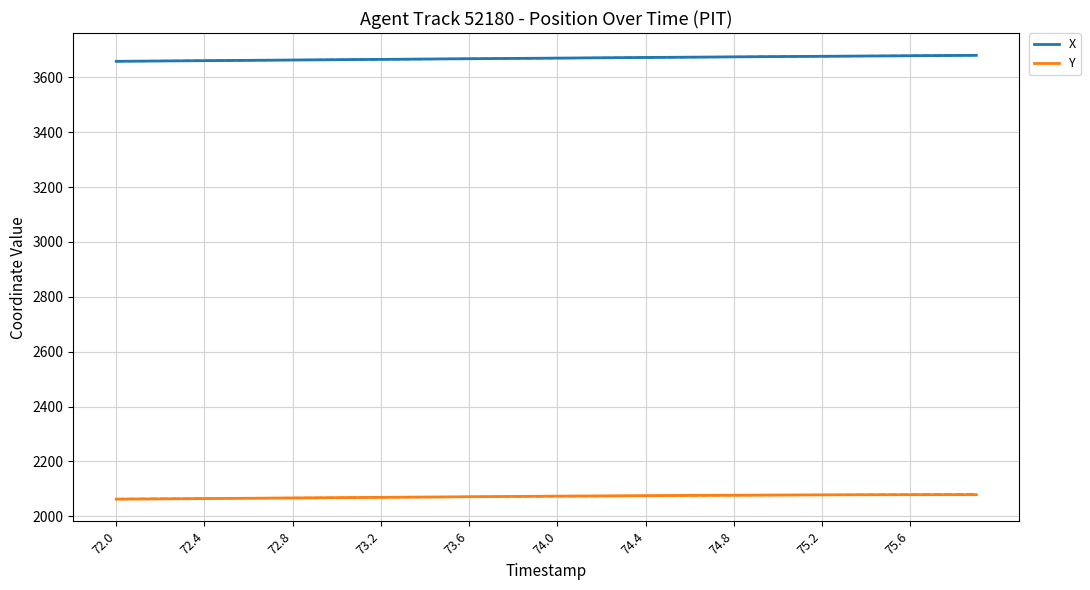

What is the minimum value for X?

3658.4